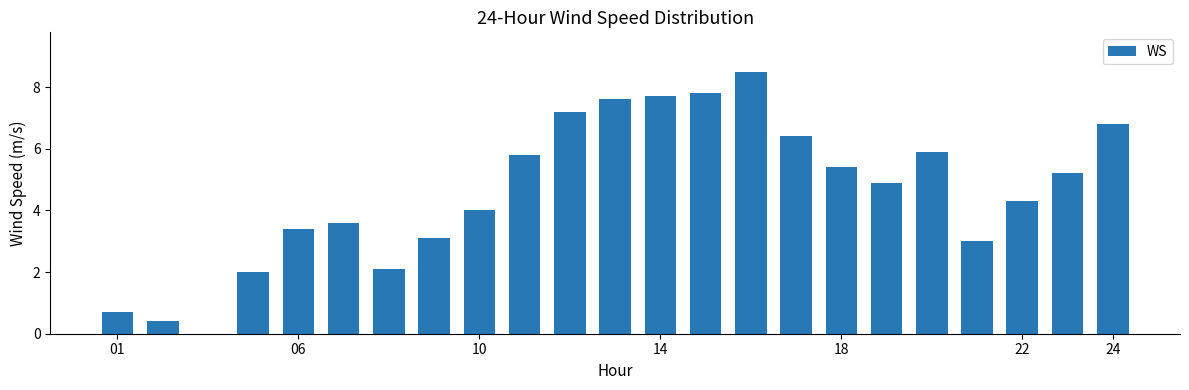

What is the maximum value shown in the chart?

8.5